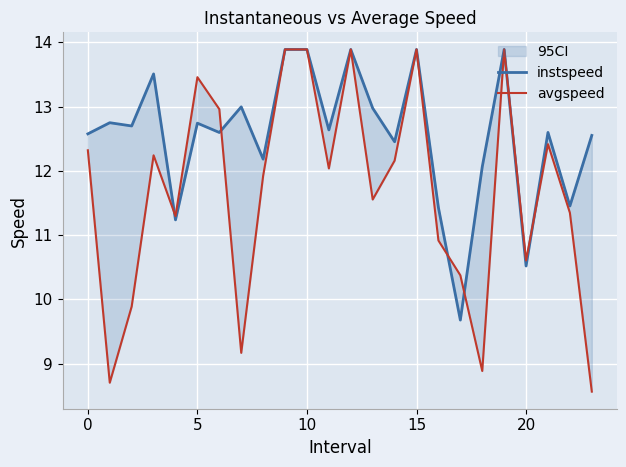

How many values in the instspeed series are below 12?

5